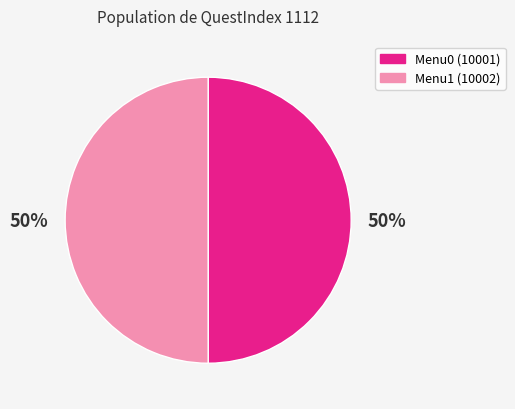

To the nearest percent, what is the combined percentage of Menu0 (10001) and Menu1 (10002)?

100%